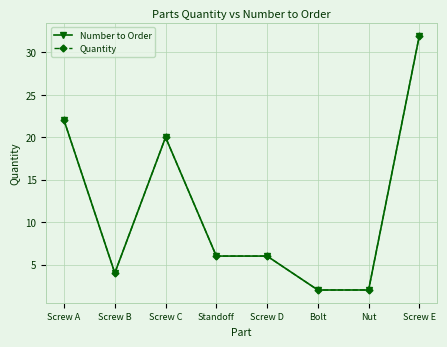

Is this an area chart (filled region under the line)?

No